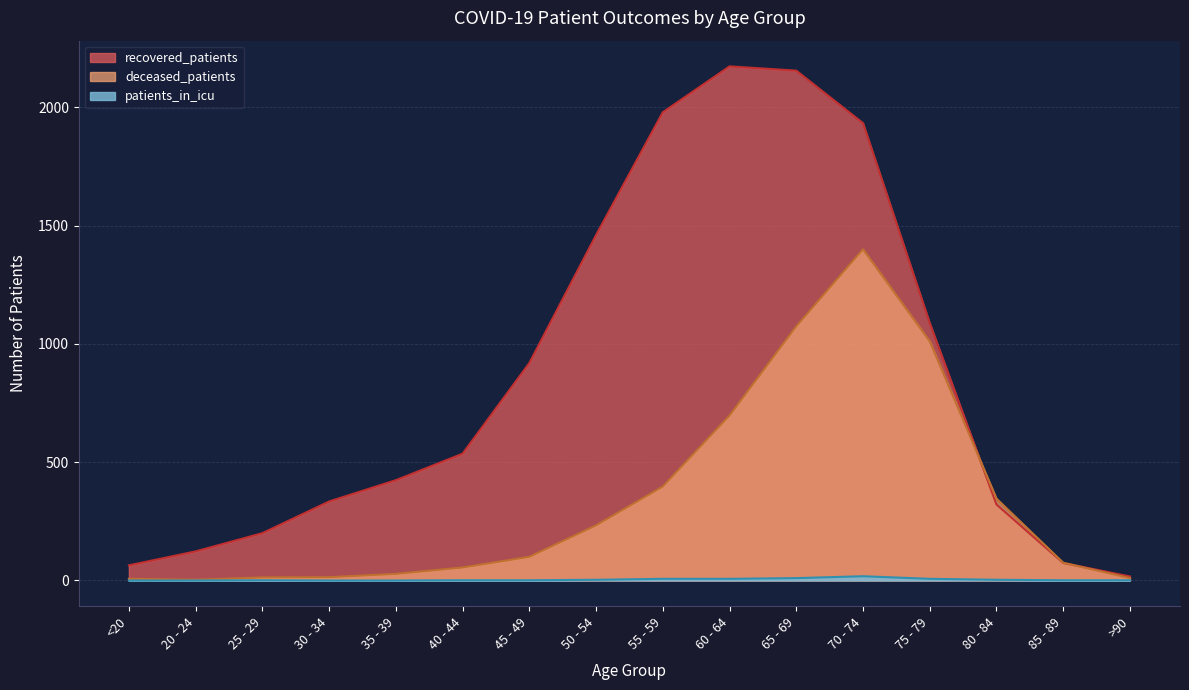

True or false: deceased_patients has a value of 669 at 75 - 79.

False